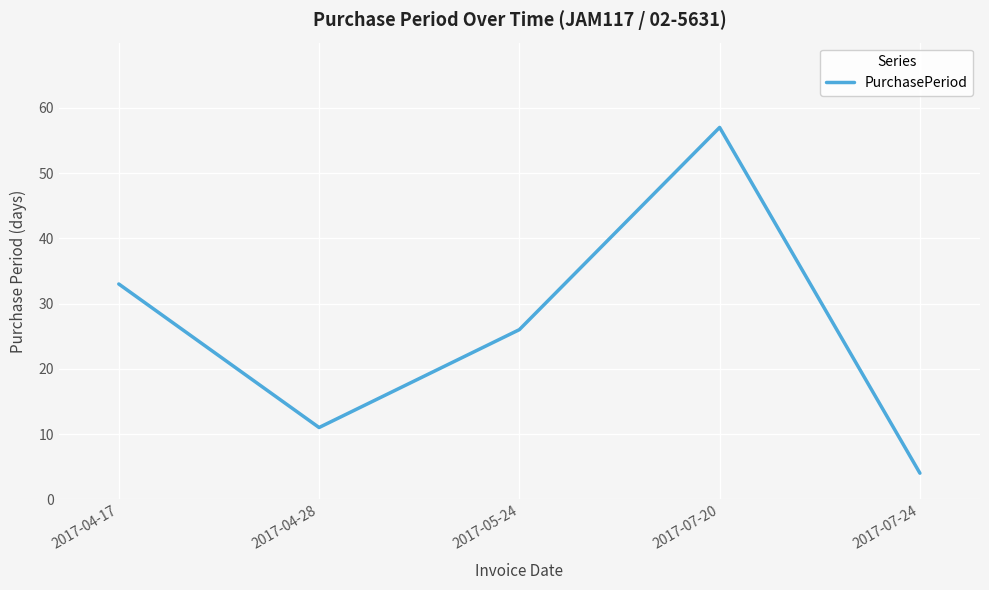

What position from the left is 2017-07-24?

5